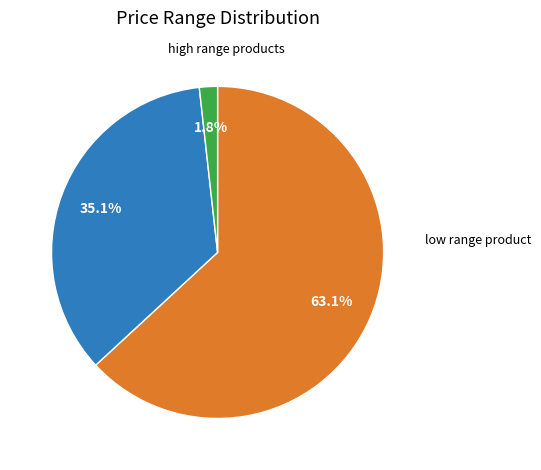

Does any single category account for the majority?

Yes